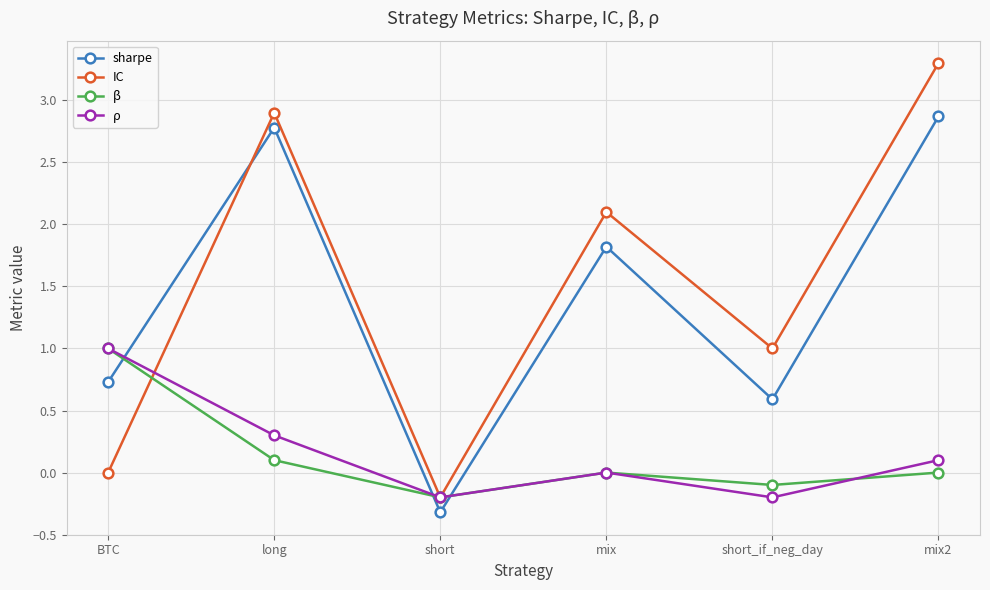

What is the spread (max minus min) of values at mix?

2.1